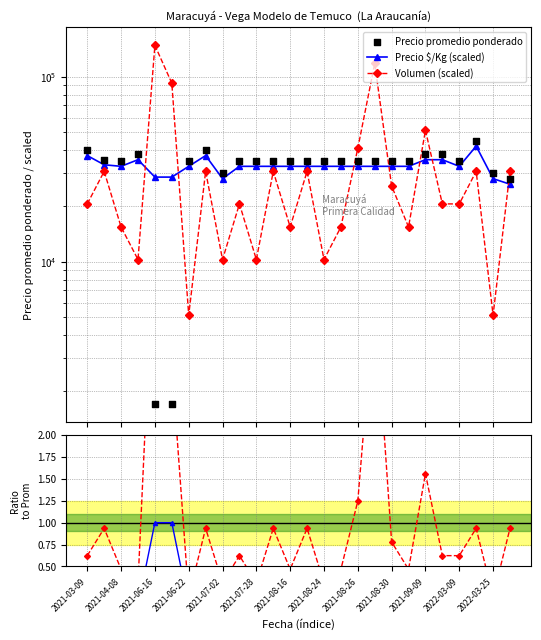

Which series contains the lowest Y value?

Precio $/Kg ratio